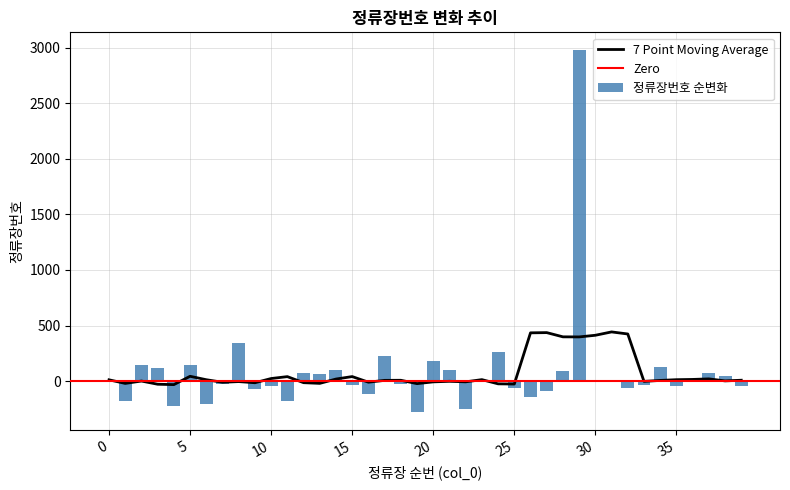

How many data points in 정류장번호 순변화 are above -3?

19